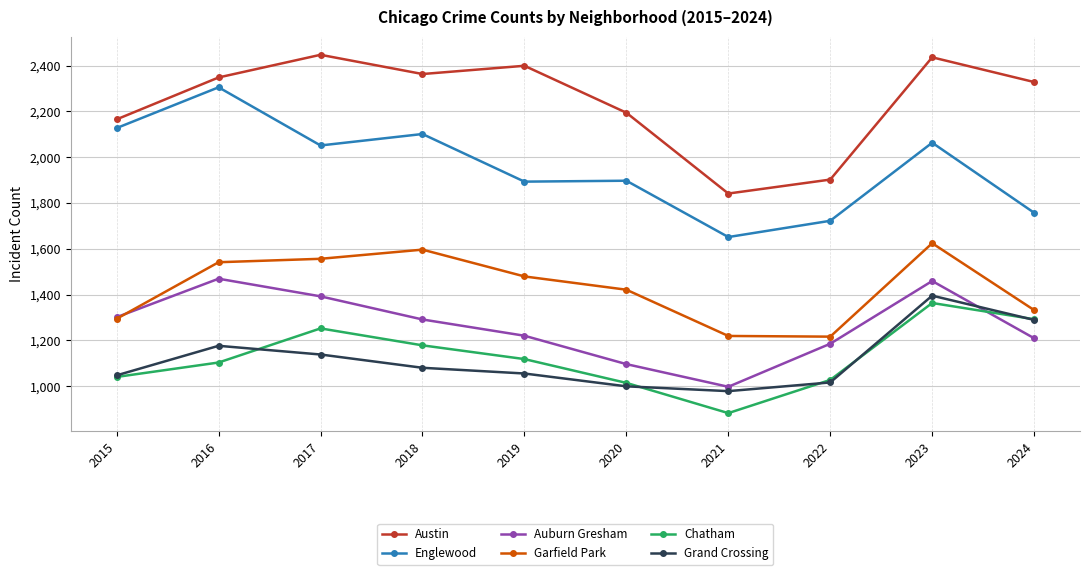

True or false: Garfield Park and Englewood cross at least once.

False